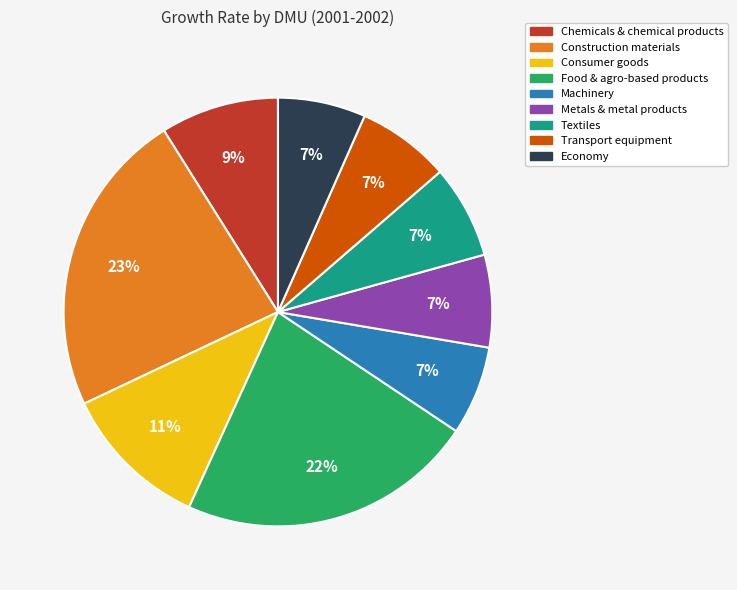

What percentage is the Machinery slice, to the nearest percent?

7%